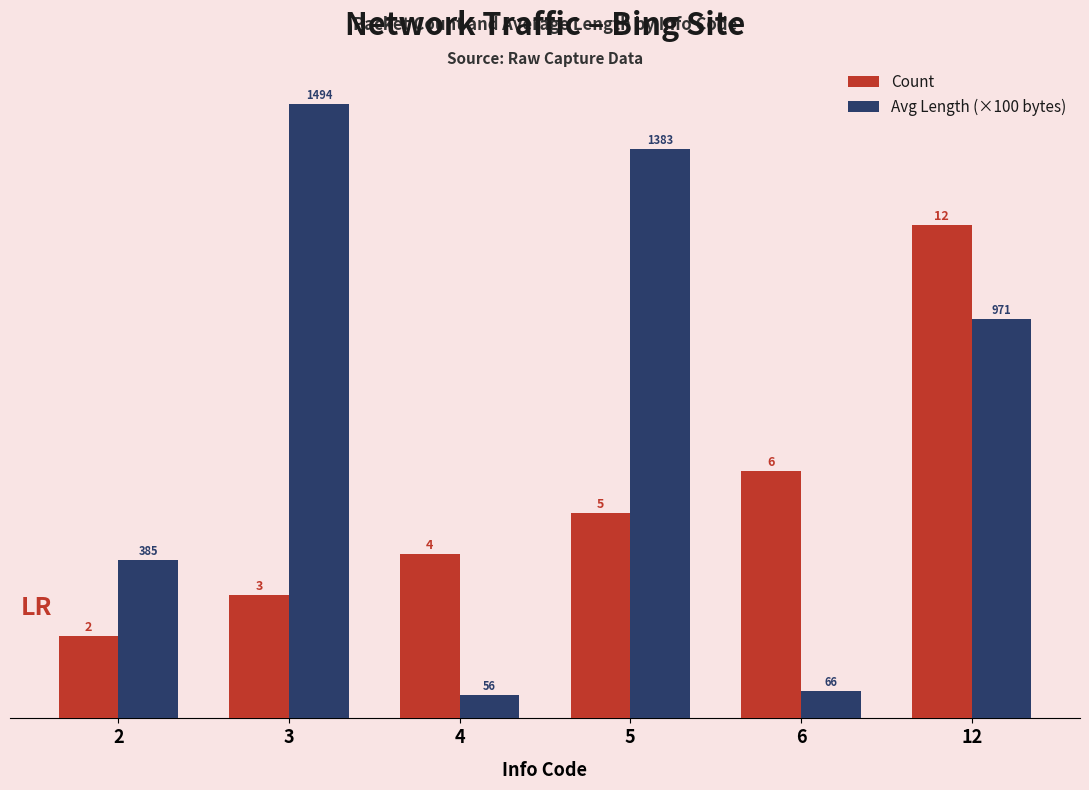

Which series has the largest range (max minus min)?

Avg Length (×100 bytes)